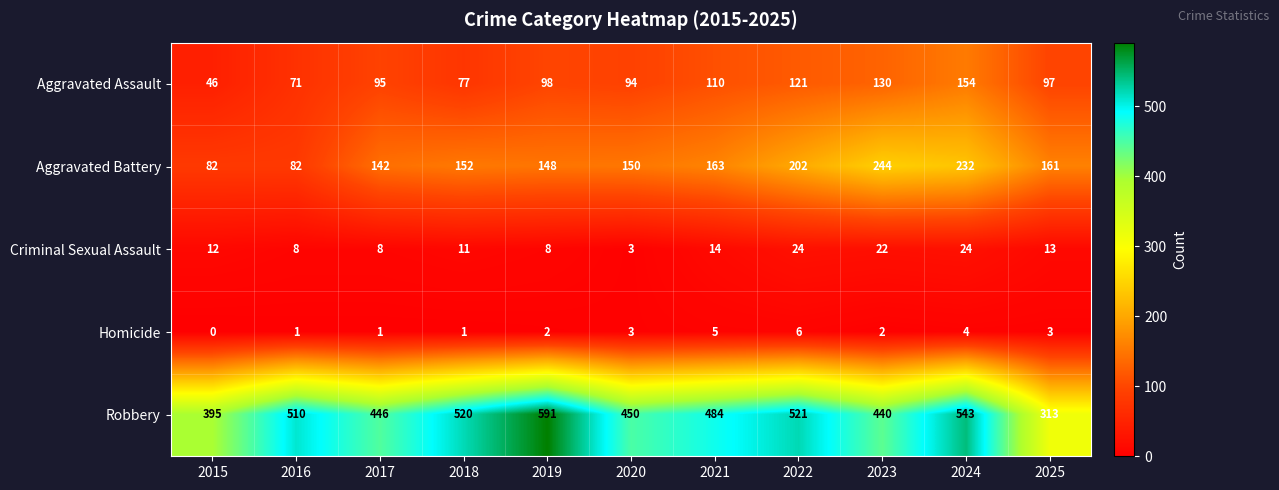

What is the highest value of the Homicide series?

6